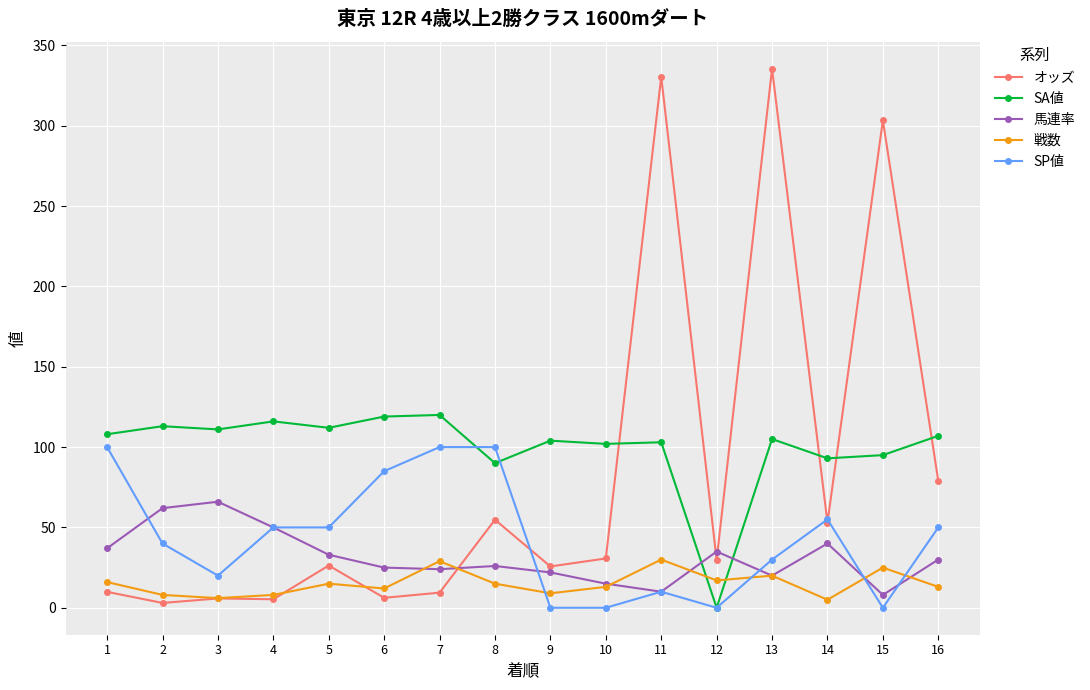

Where does the オッズ series first go above 29?

8